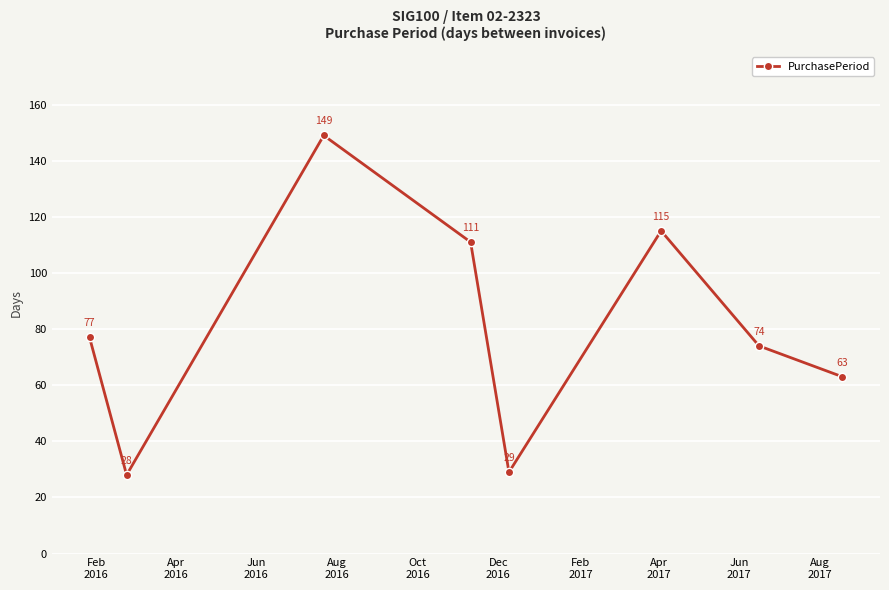

Count the number of categories in the chart.

8